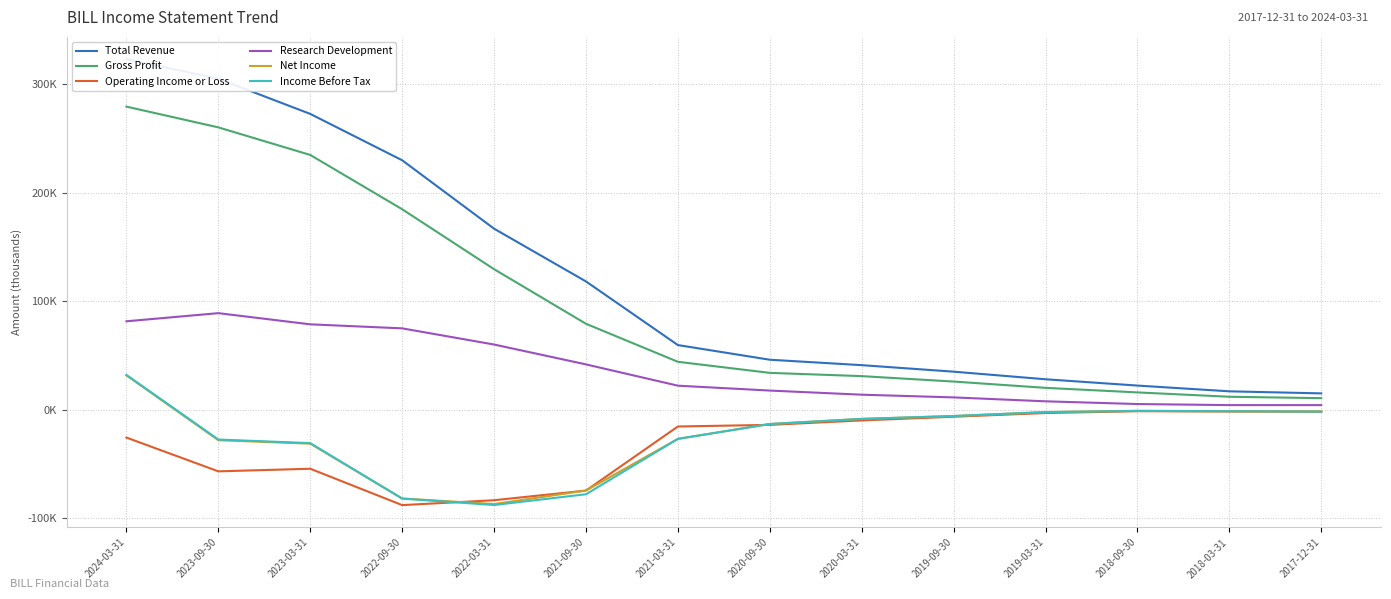

Which category has the highest value across all series?

2024-03-31